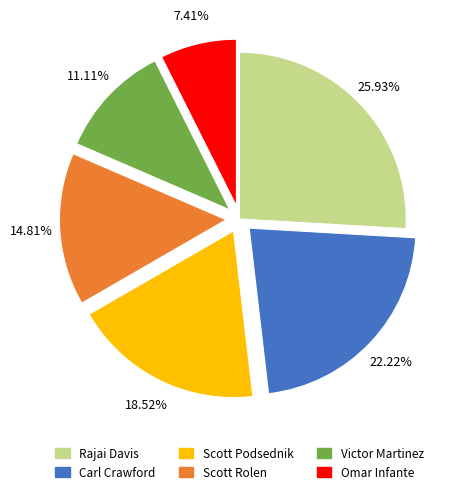

To the nearest percent, what is the difference between the largest and smallest slice percentages?

19%